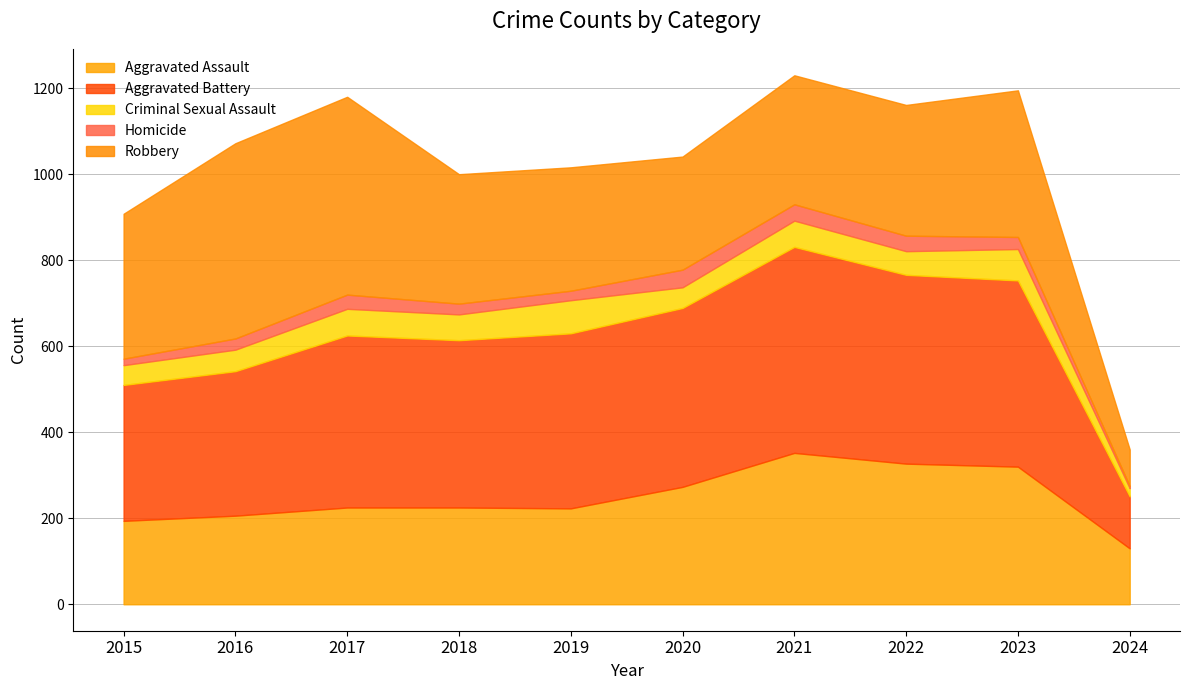

Which category has the highest value across all series?

2021